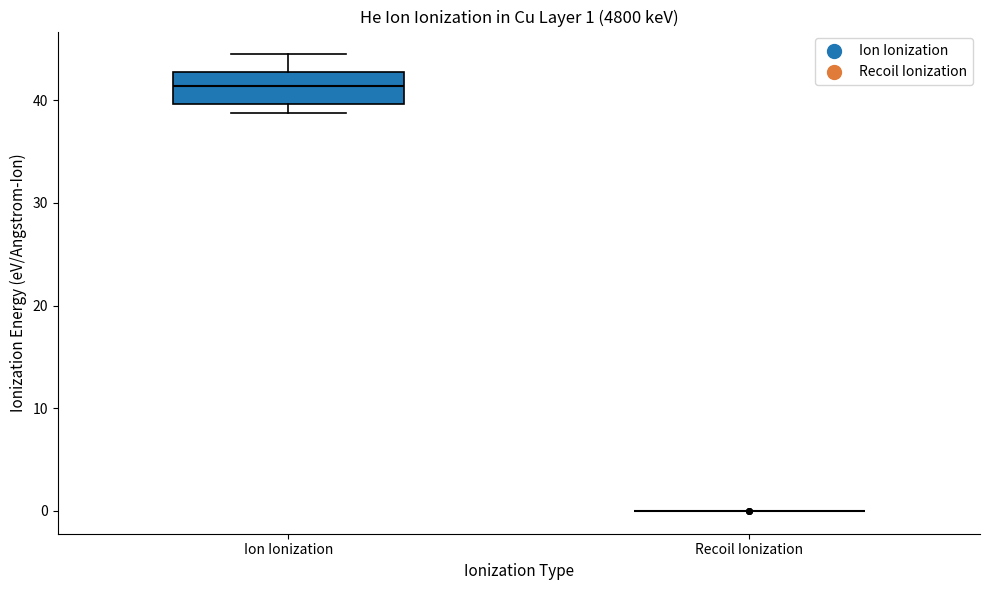

Comparing the boxes themselves (not the whiskers), which one is the tallest?

Ion Ionization